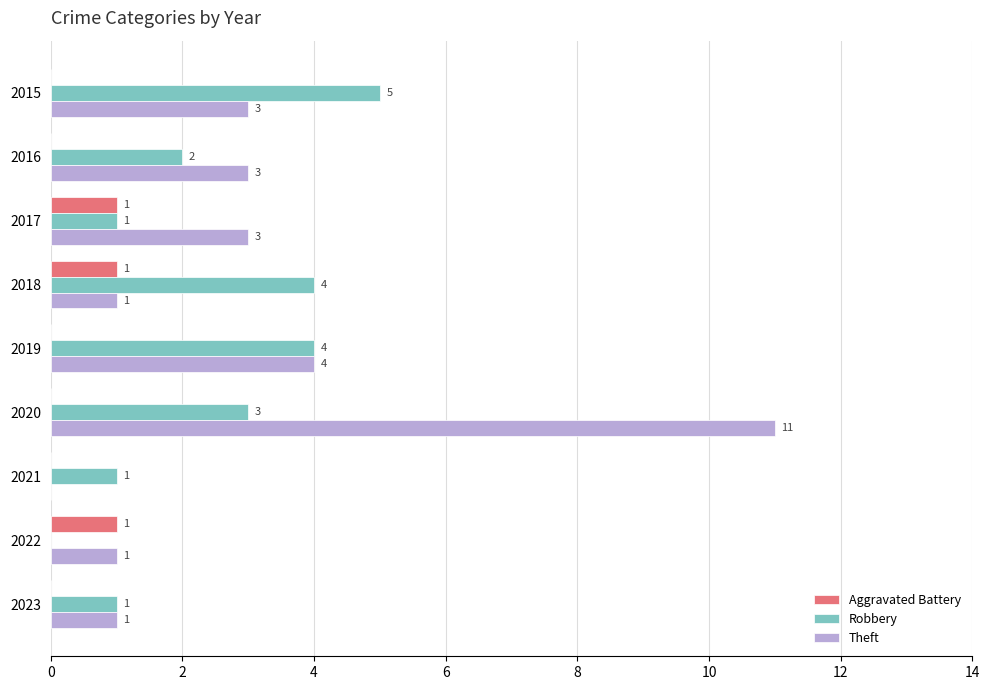

Is it true that Theft equals 0 at 2018?

False